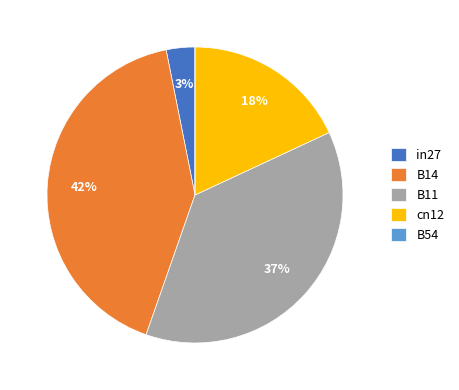

To the nearest percent, what is the difference between the B11 and cn12 slice percentages?

19%